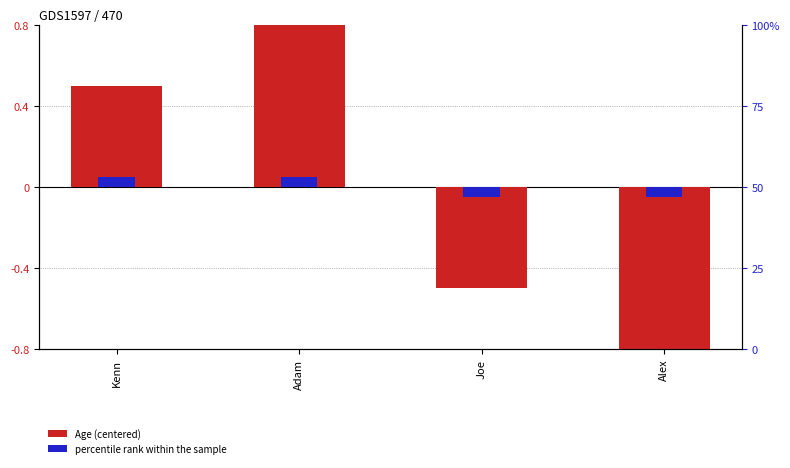

Reading left to right, what are all the values shown in this chart?

Kenn=0.5	Adam=1.5	Joe=-0.5	Alex=-1.5